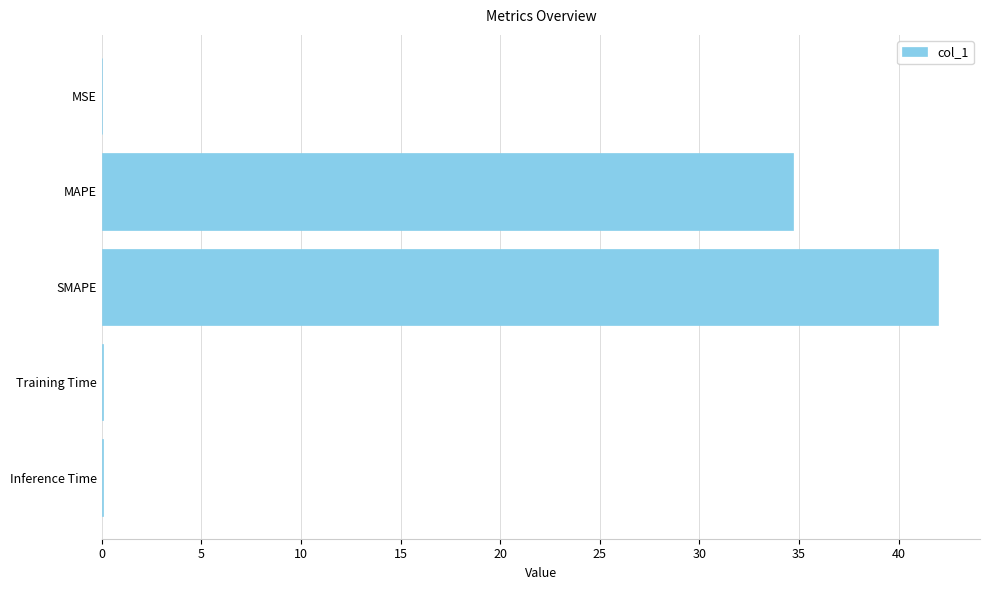

Are the bars grouped side by side (vs. stacked)?

No